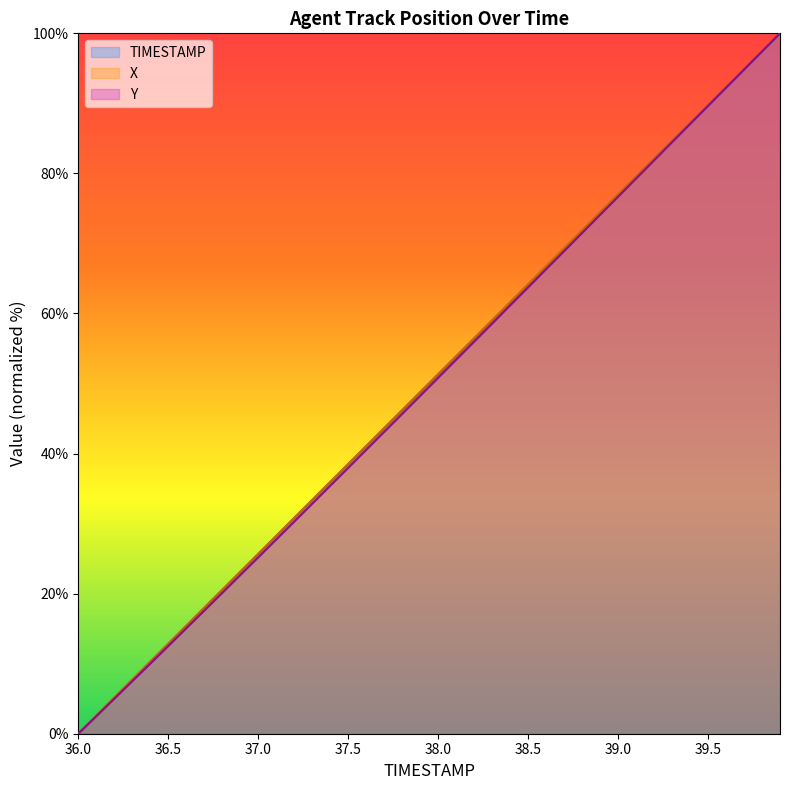

List the series in order of their peak value, lowest first.

TIMESTAMP, X, Y